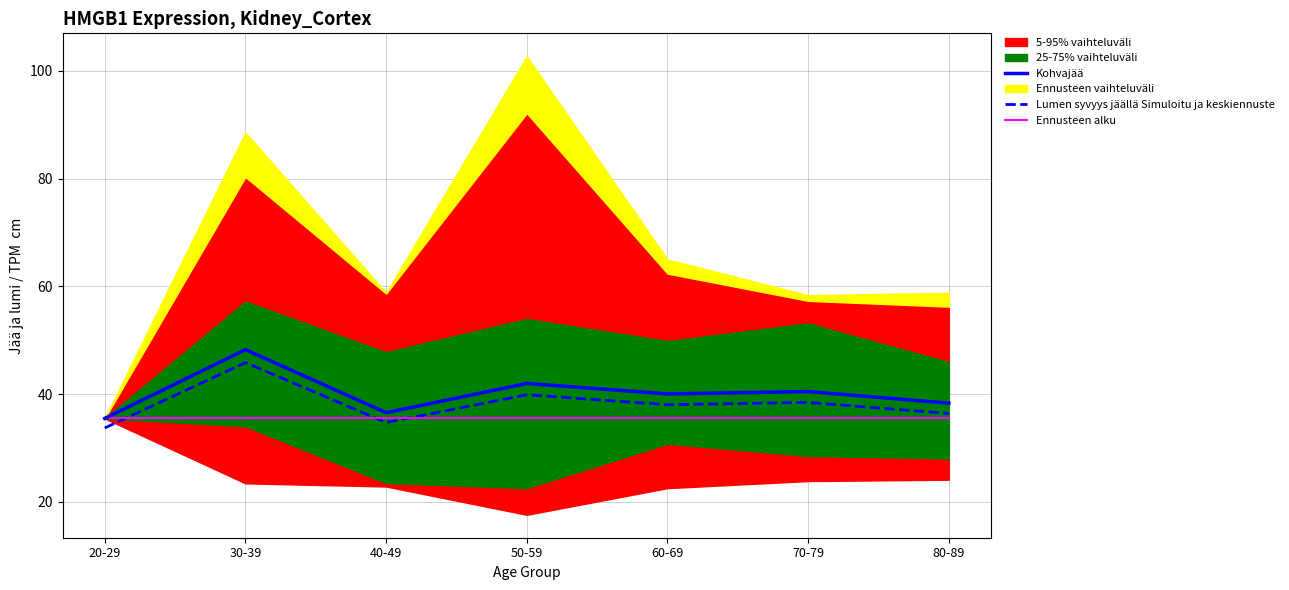

Which series changed the most between 30-39 and 40-49?

Kohvajää